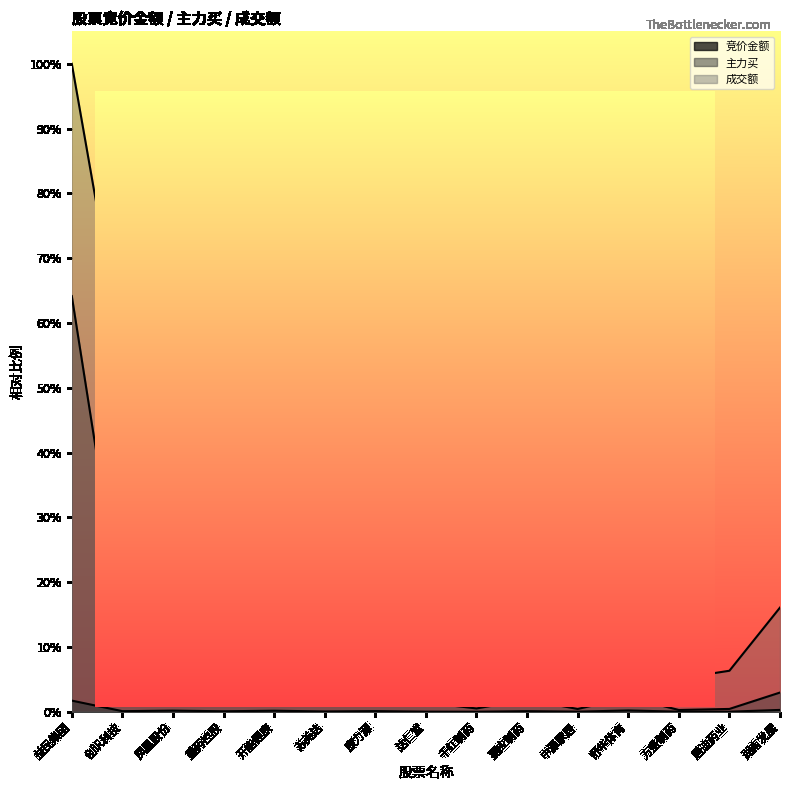

Reading right to left, transcribe all the data shown in this chart.

竞价金额: 0.0	0.0	0.0	0.0	0.0	0.0	0.0	0.0	0.0	0.0	0.0	0.0	0.0	0.0	0.0
主力买: 0.0	0.0	0.0	0.0	0.0	0.0	0.0	0.0	0.0	0.0	0.0	0.1	0.1	0.1	0.6
成交额: 0.2	0.1	0.1	0.2	0.0	0.1	0.1	0.1	0.1	0.1	0.1	0.3	0.3	0.6	1.0